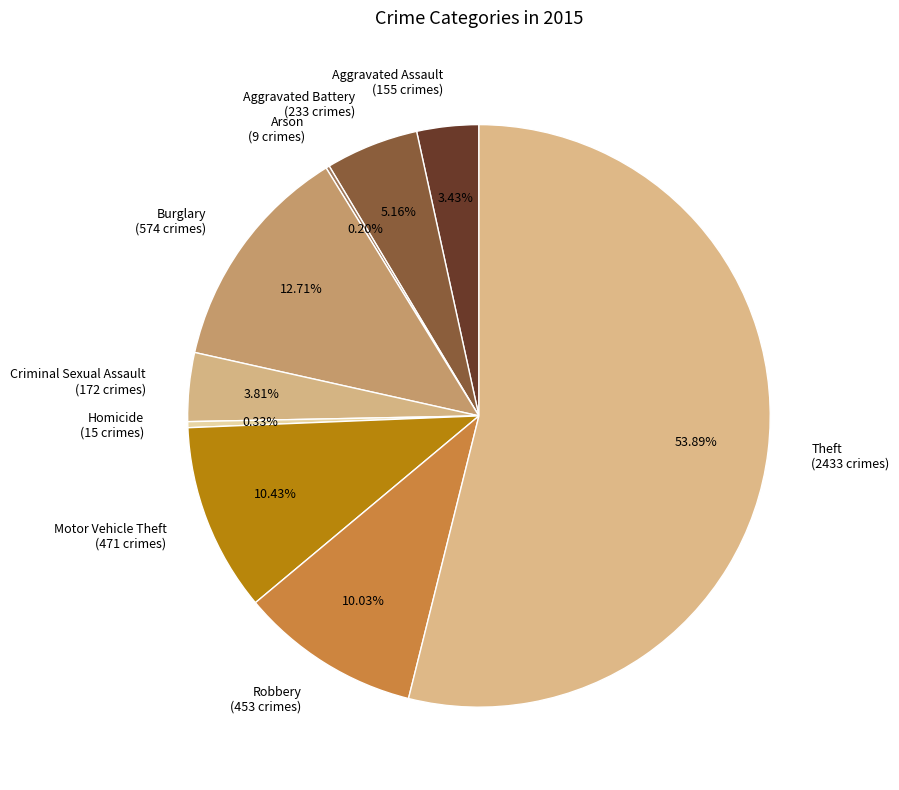

What percentage is the Theft slice, to the nearest percent?

54%